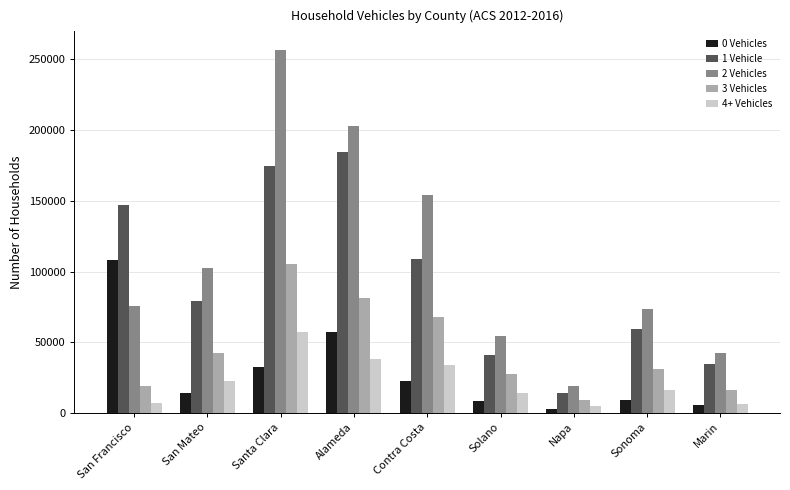

Which series changed the most between Alameda and Contra Costa?

1 Vehicle